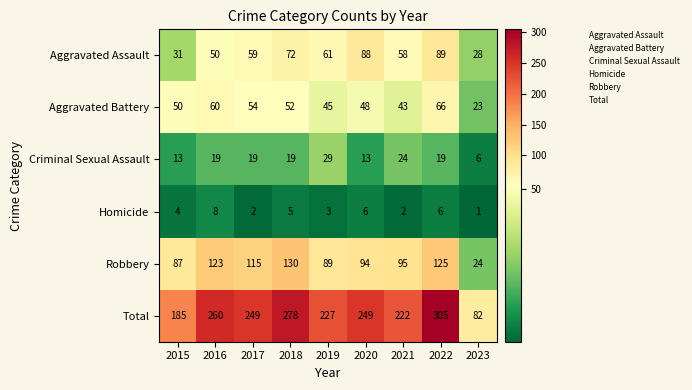

What is the average value of the Total series?

229